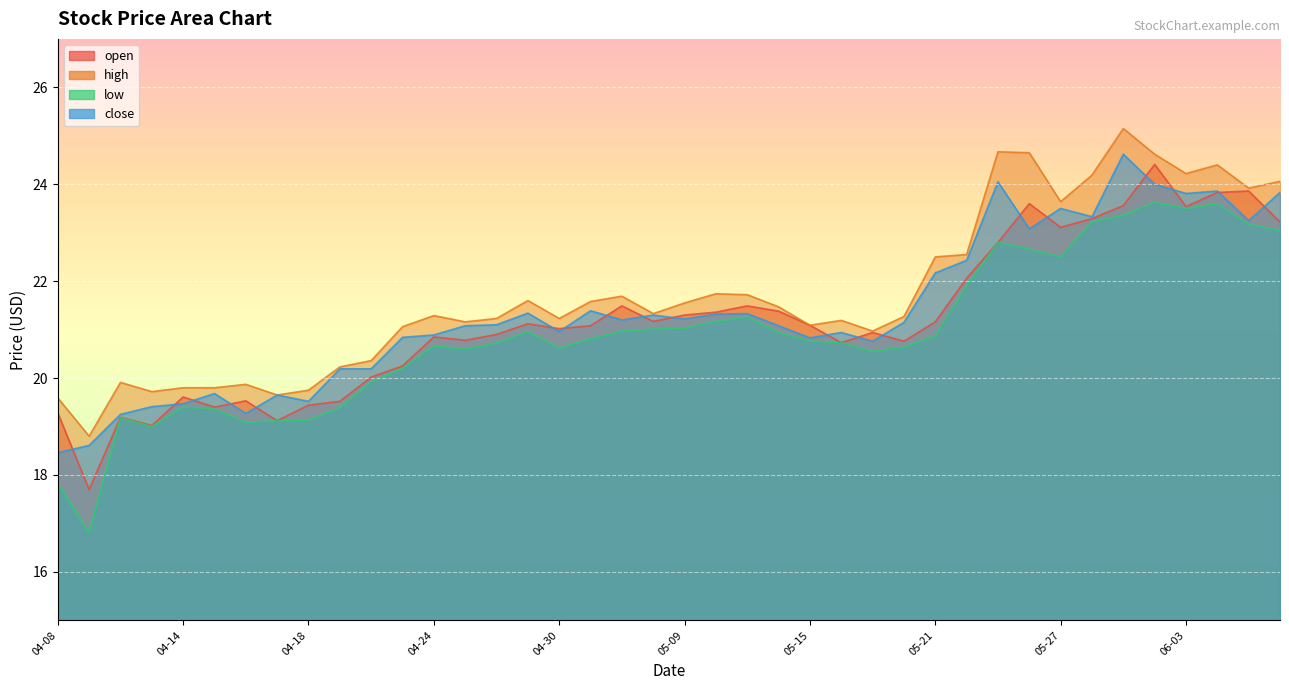

The high series shows 28.7 at 04-30. True or false?

False